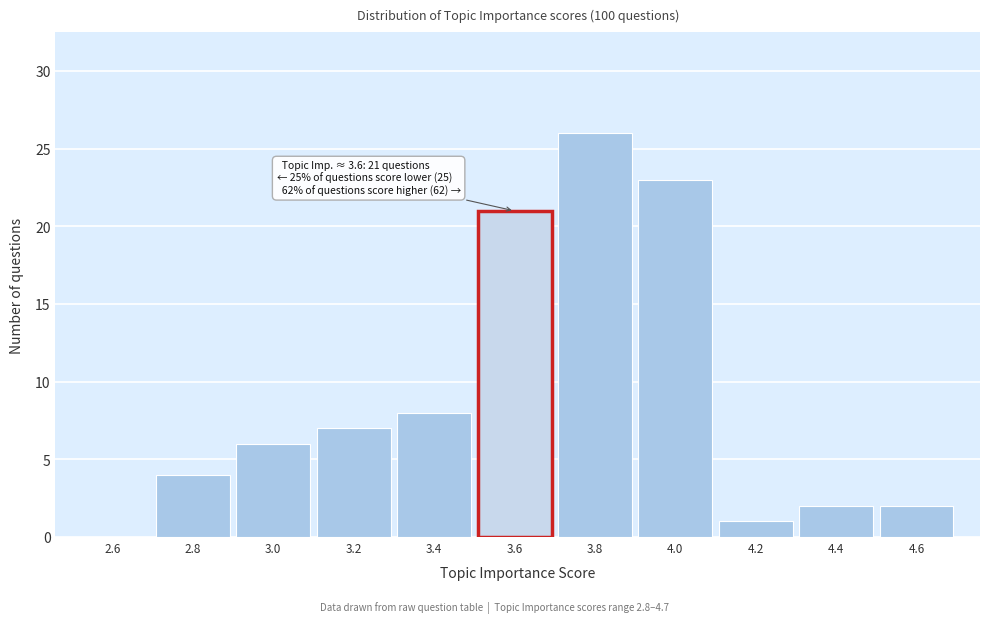

Reading right to left, extract all data points from this chart.

4.6=2	4.4=2	4.2=1	4.0=23	3.8=26	3.6=21	3.4=8	3.2=7	3.0=6	2.8=4	2.6=0